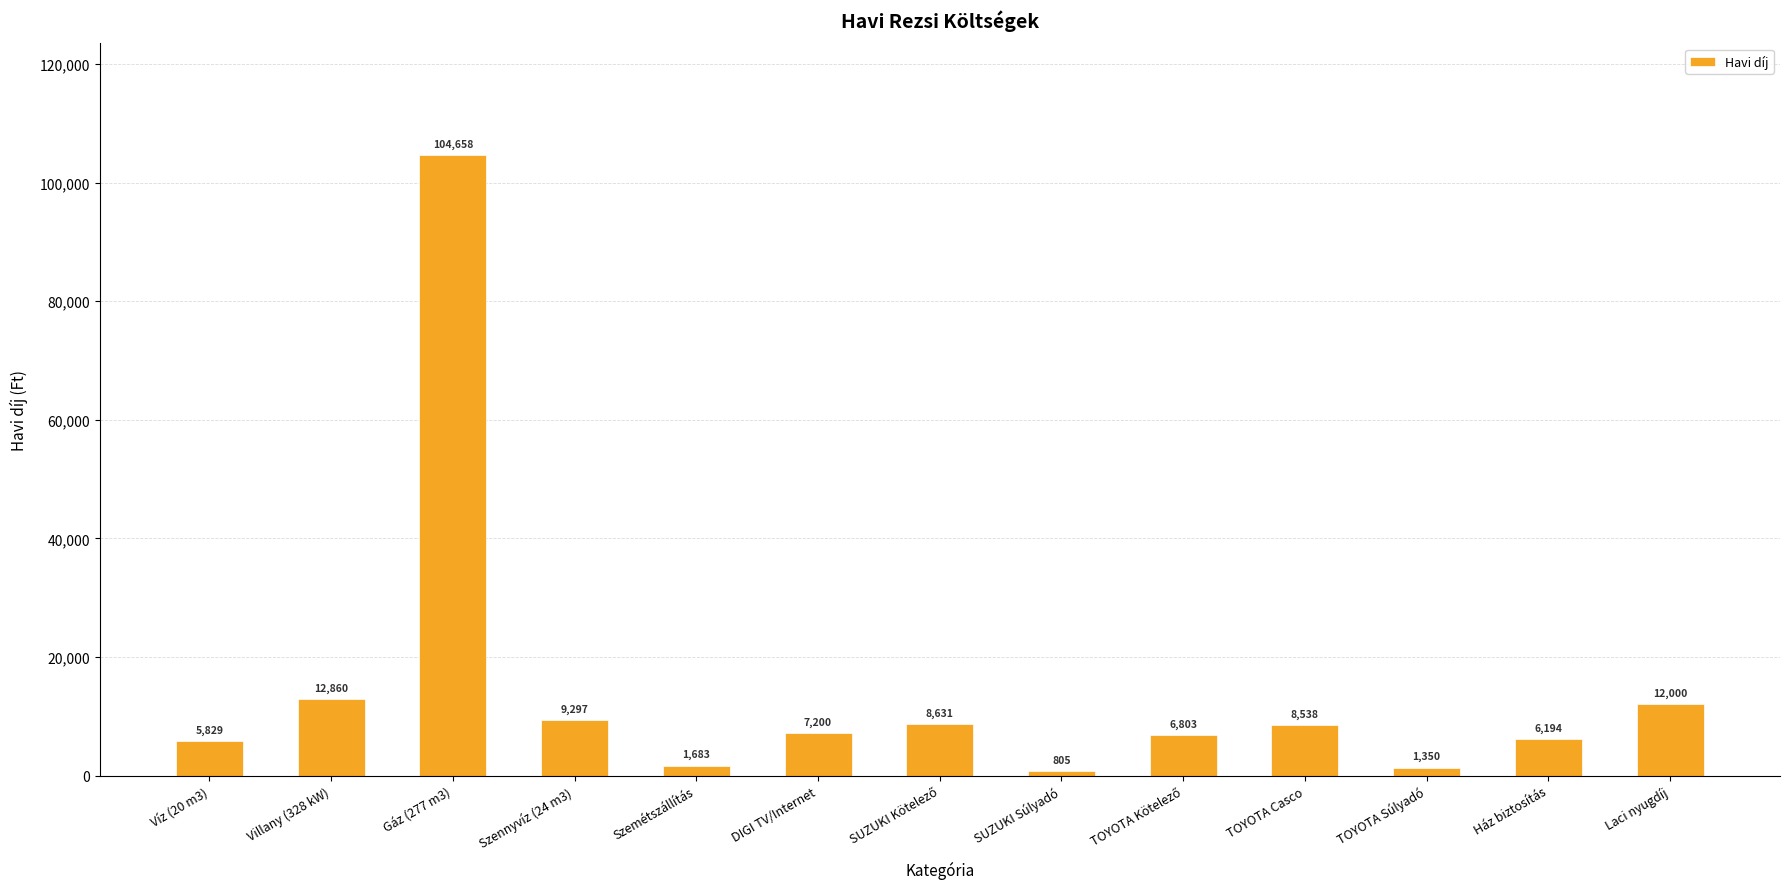

What is the change in value from DIGI TV/Internet to Ház biztosítás?

-1006